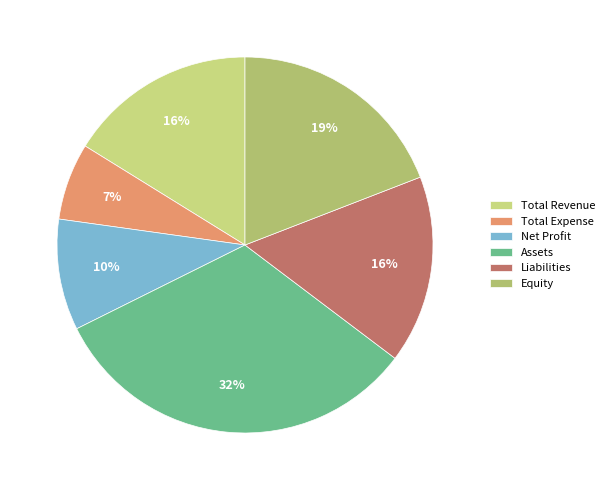

To the nearest percent, what is the combined percentage of Total Revenue and Net Profit?

26%